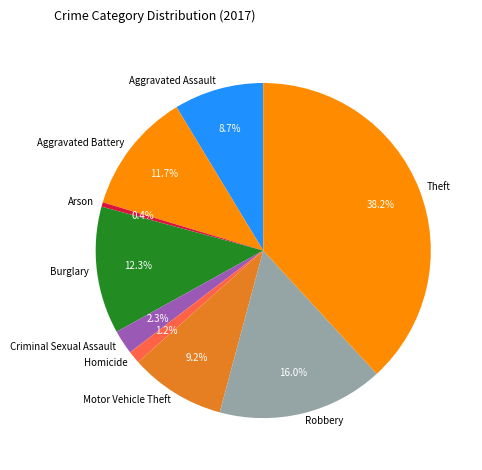

Between Homicide and Arson, which is larger?

Homicide